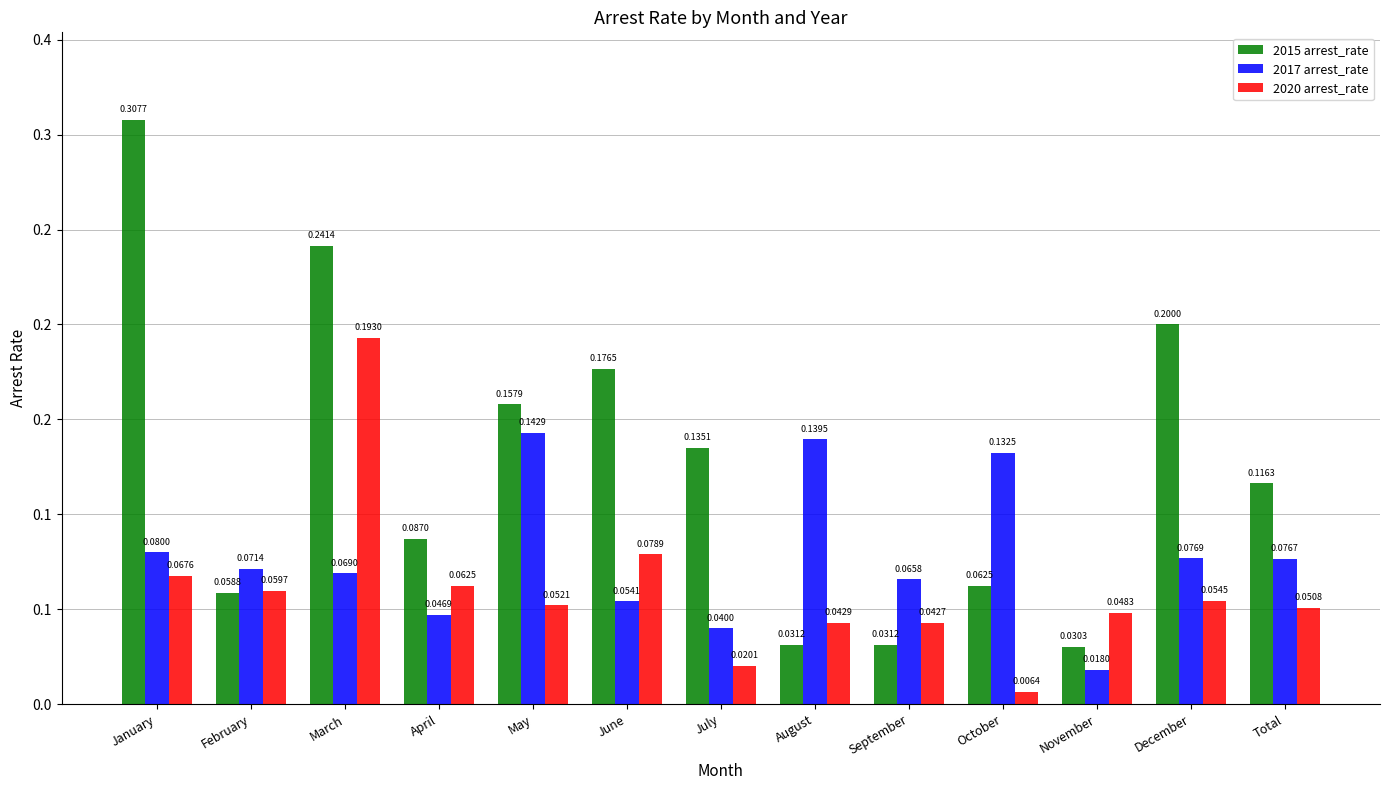

Rank the series by their maximum value, from lowest to highest.

2017 arrest_rate, 2020 arrest_rate, 2015 arrest_rate